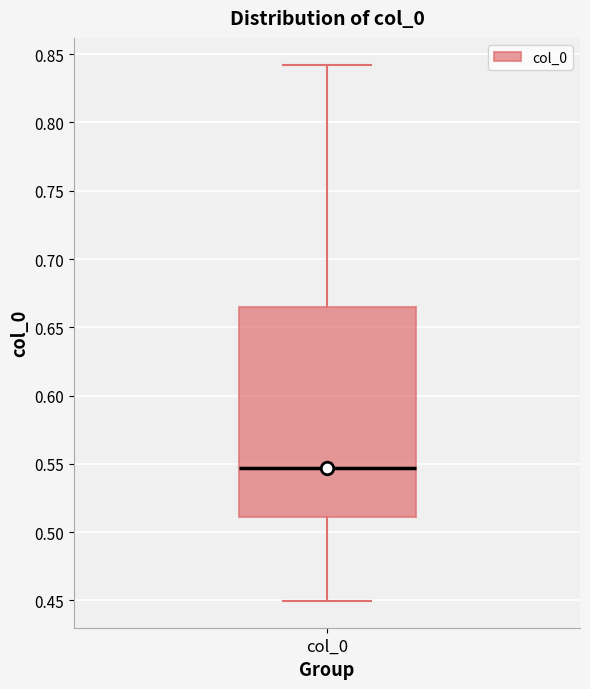

Transcribe this box plot: give where the median line is, the range the box spans, and where the two whiskers end, as read against the y-axis. The values are not printed on the chart, so give them approximately, as read against the axis.

median 0.545, box 0.510 to 0.665, whiskers 0.450 to 0.840